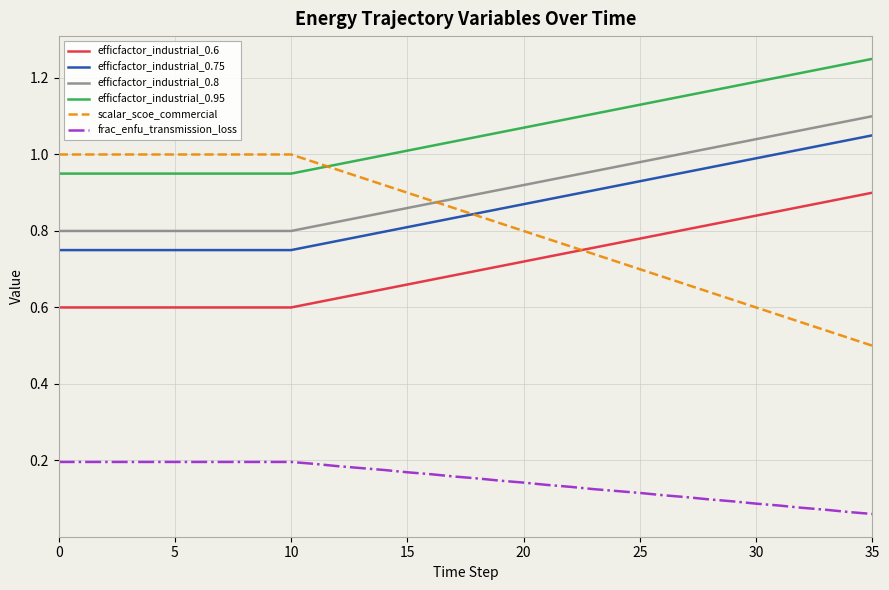

Which series has the largest range (max minus min)?

scalar_scoe_commercial